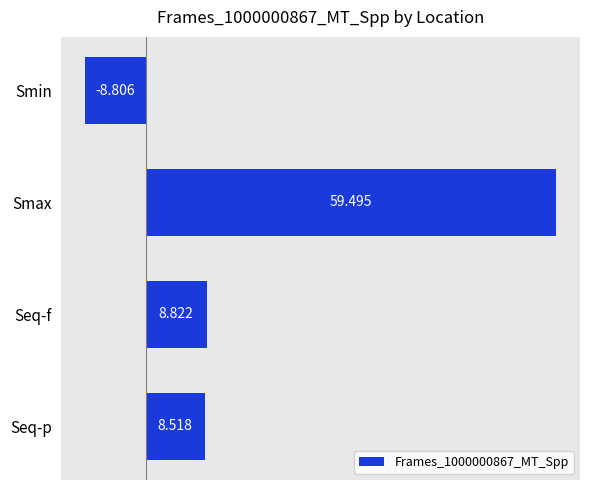

What is the difference between the maximum and minimum values?

68.3